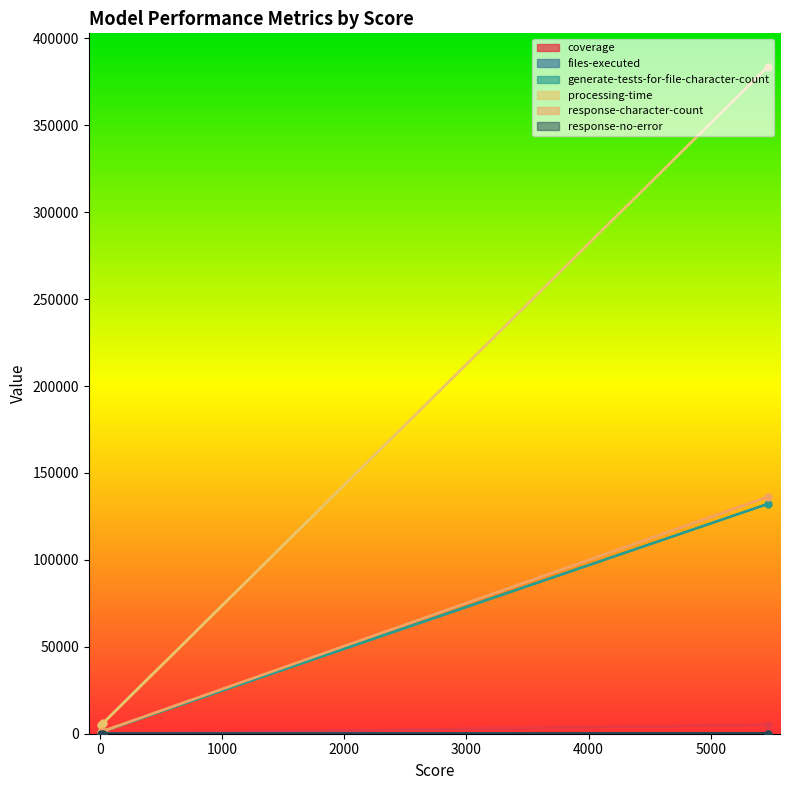

Rank the series at 8 from lowest to highest value.

coverage, files-executed, response-no-error, generate-tests-for-file-character-count, response-character-count, processing-time